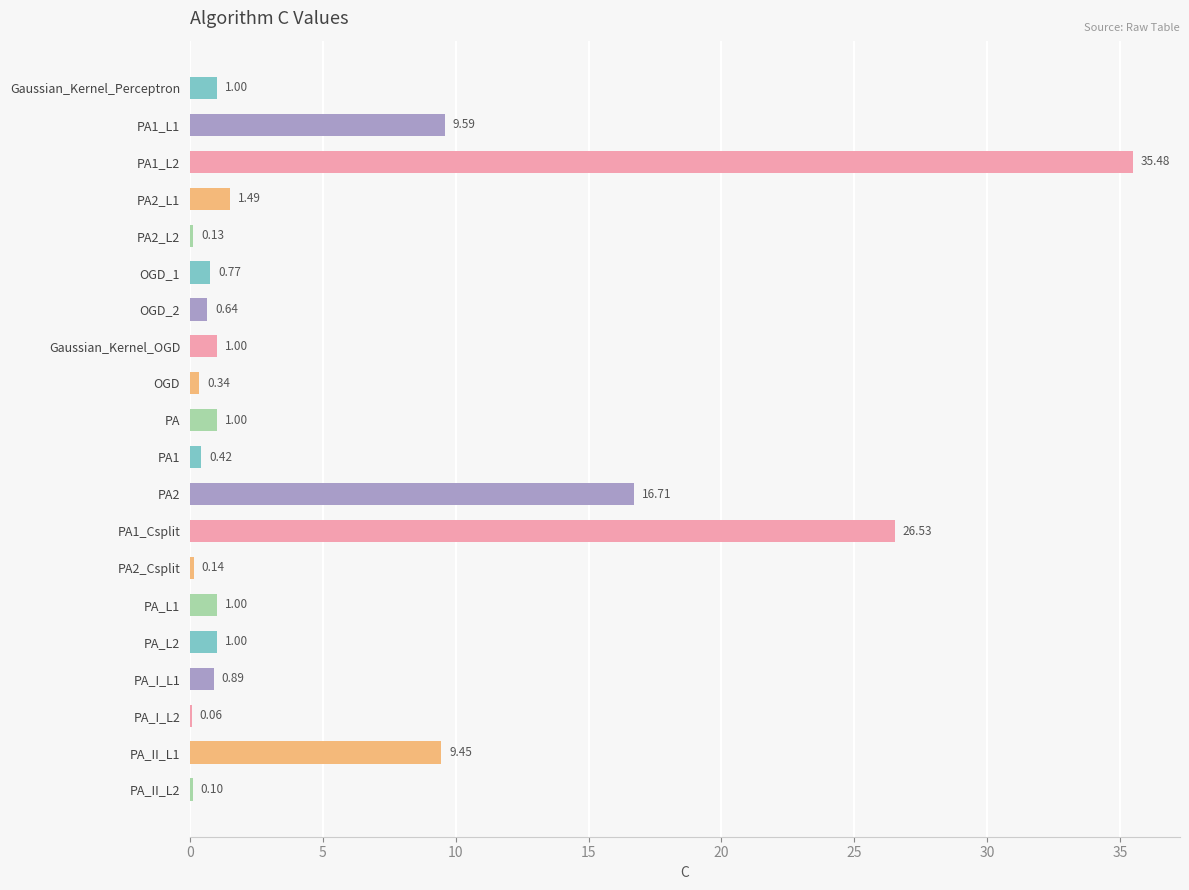

What is the change in value from OGD_2 to PA_L2?

+0.4